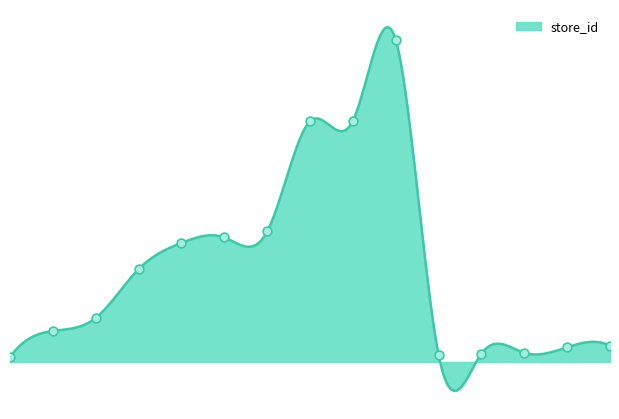

What is the change in value from 12 to 234?

+222